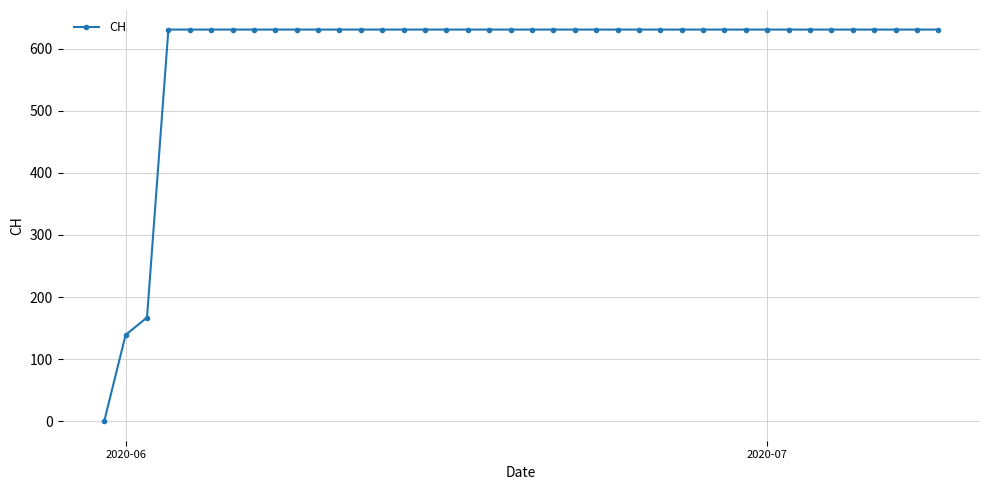

Reading right to left, extract all data points from this chart.

631	631	631	631	631	631	631	631	631	631	631	631	631	631	631	631	631	631	631	631	631	631	631	631	631	631	631	631	631	631	631	631	631	631	631	631	631	167	139	0